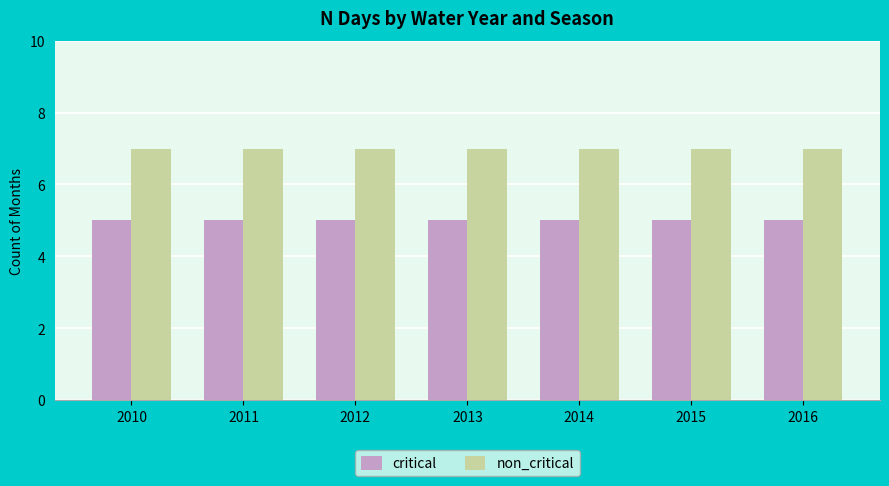

Are the bars grouped side by side (vs. stacked)?

Yes